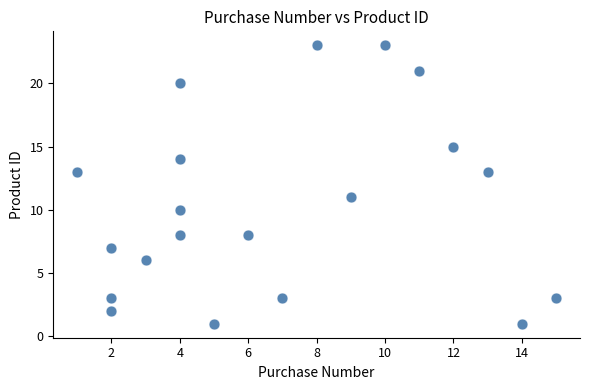

What is the range of Y values (max minus min)?

22